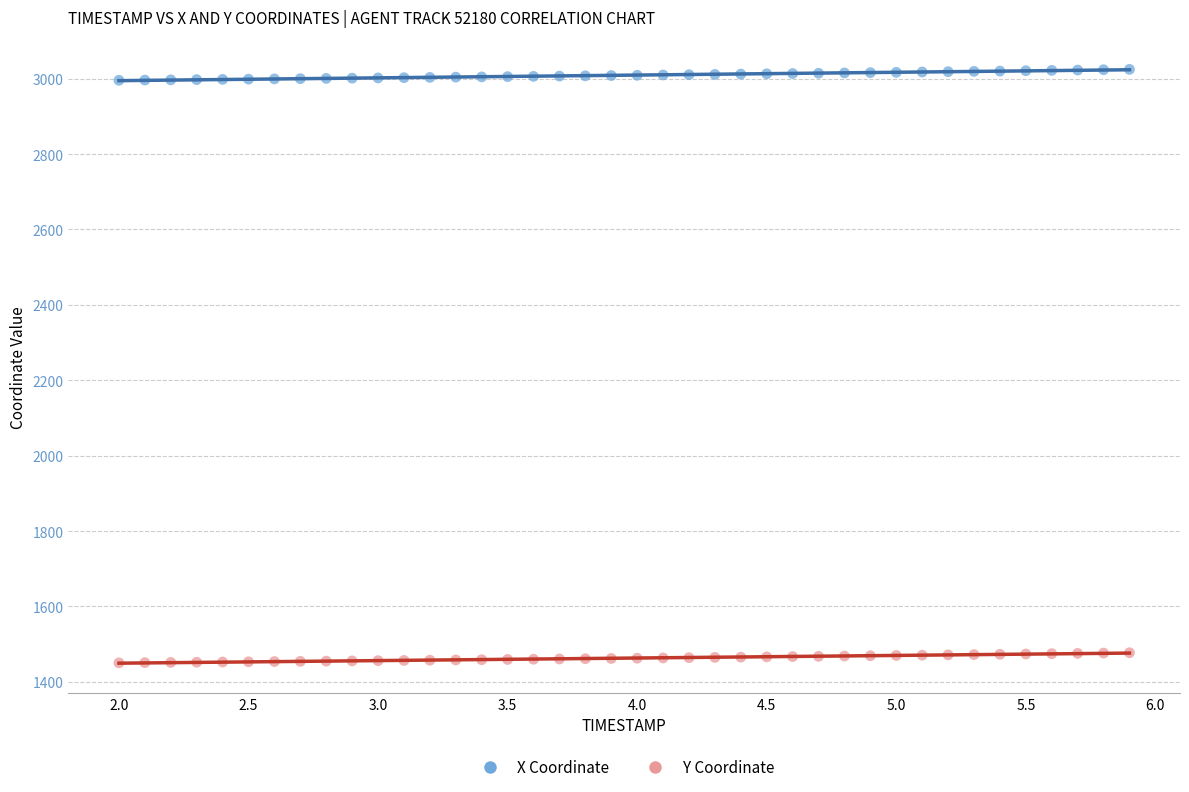

What is the X range (max minus min) for the scatter plot?

3.9